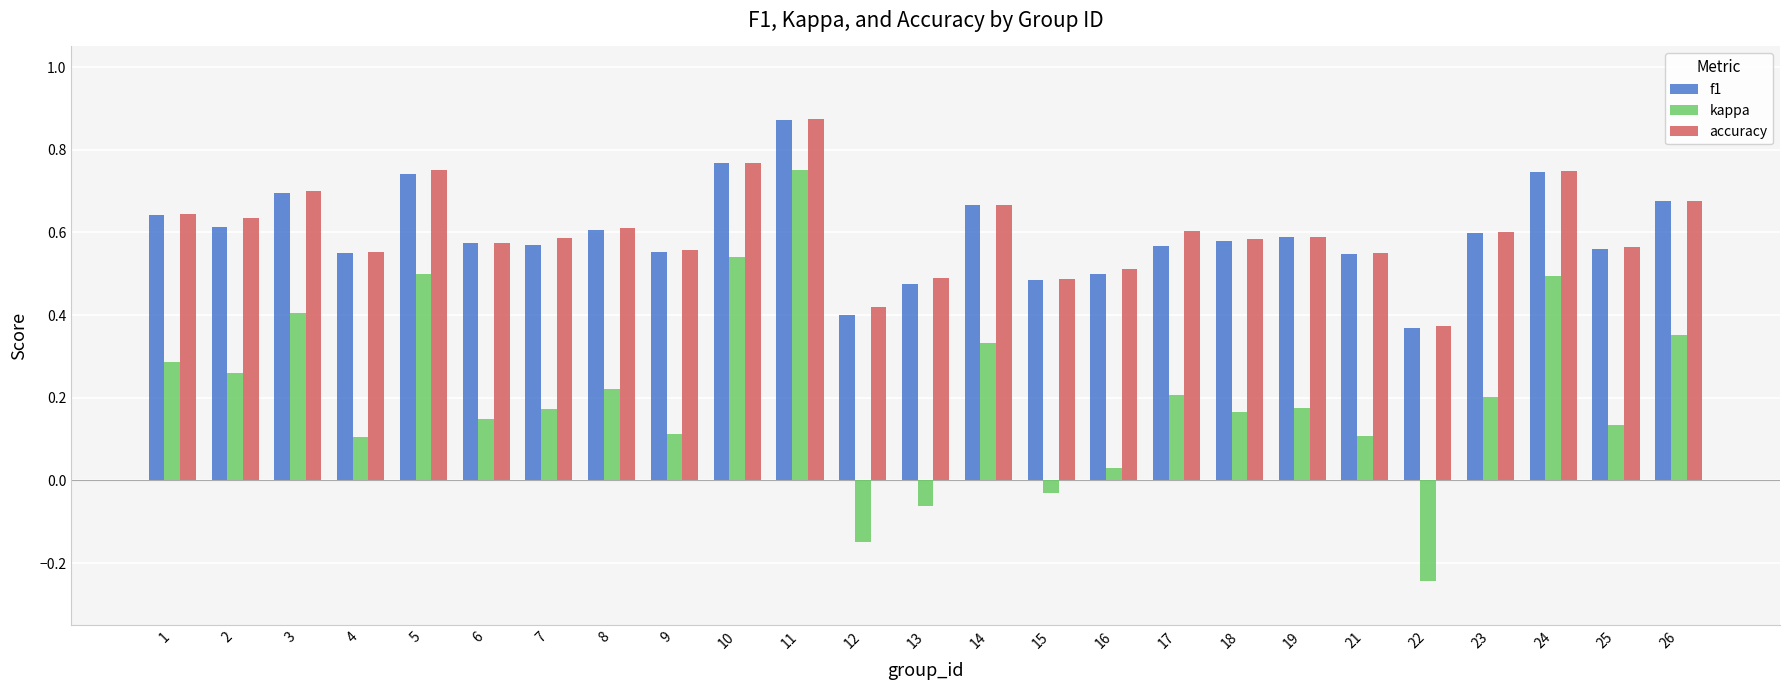

The value of accuracy at 9 is 0.7. True or false?

False